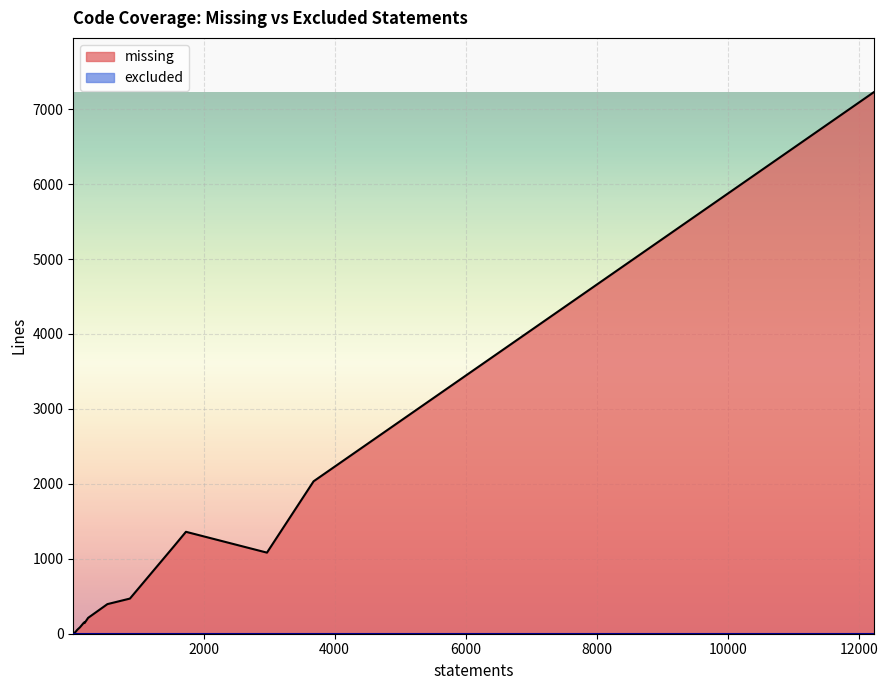

What is the greatest value displayed?

7228